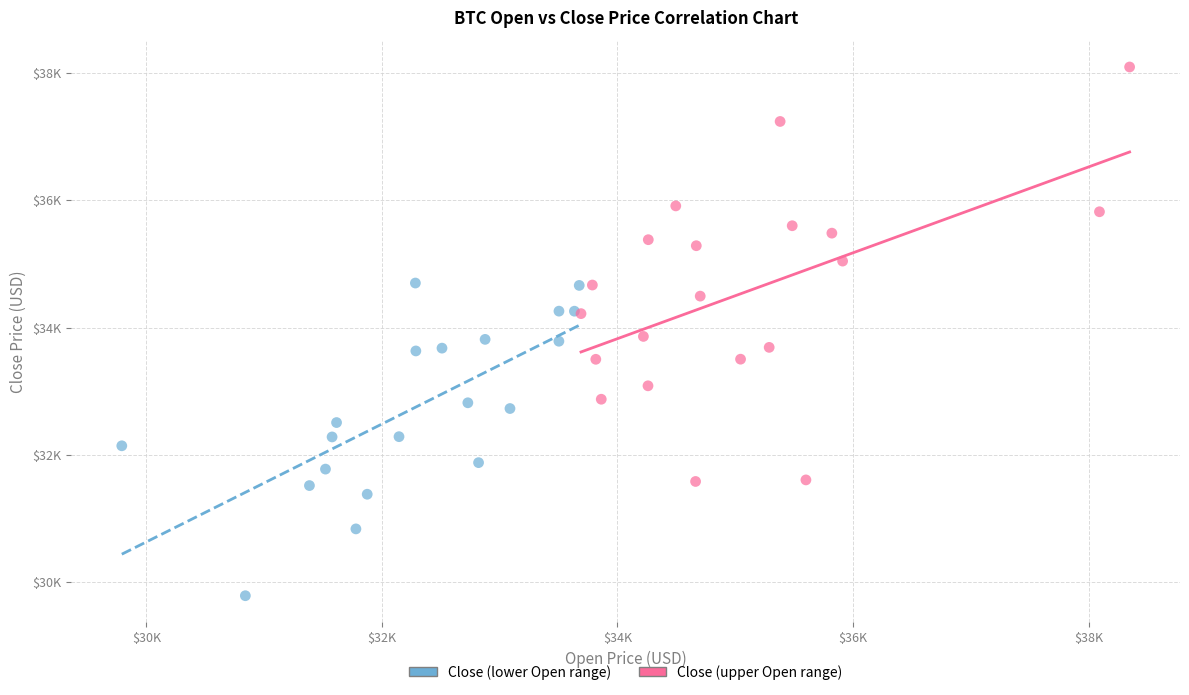

Which series reaches the minimum Y coordinate?

Close (lower Open range)